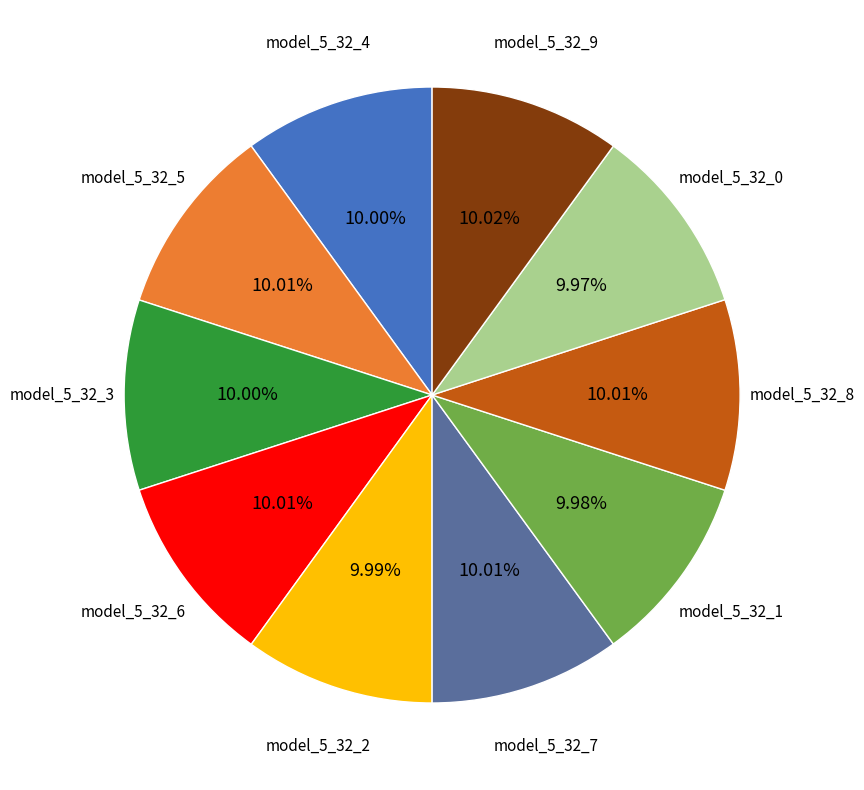

Count the number of slices in the pie.

10